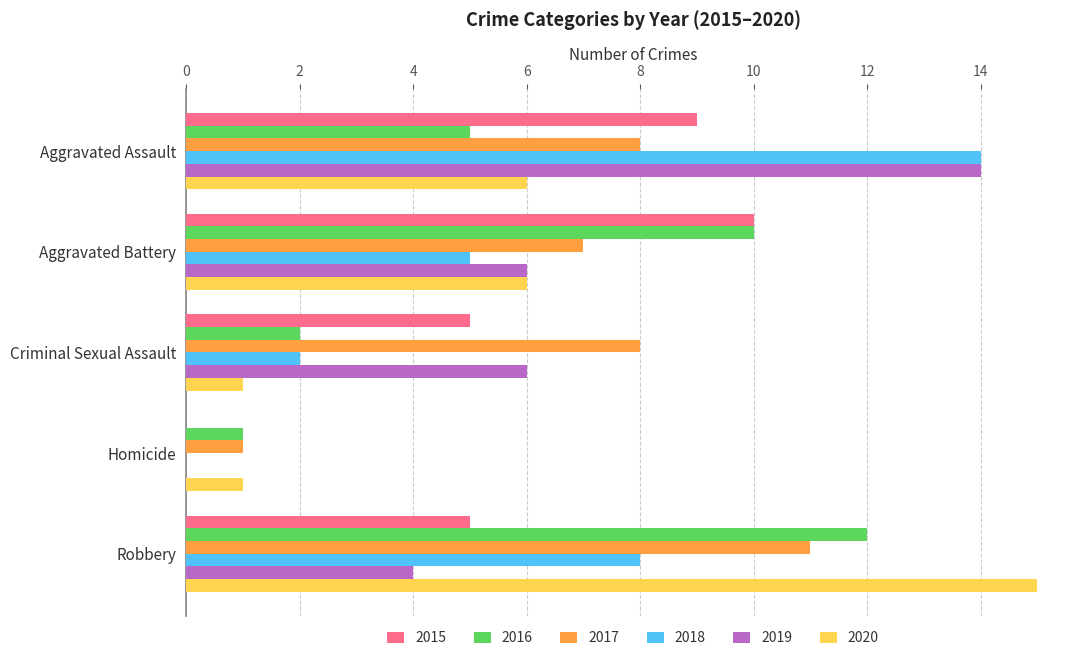

Between Aggravated Assault and Aggravated Battery, which series saw the biggest shift?

2018